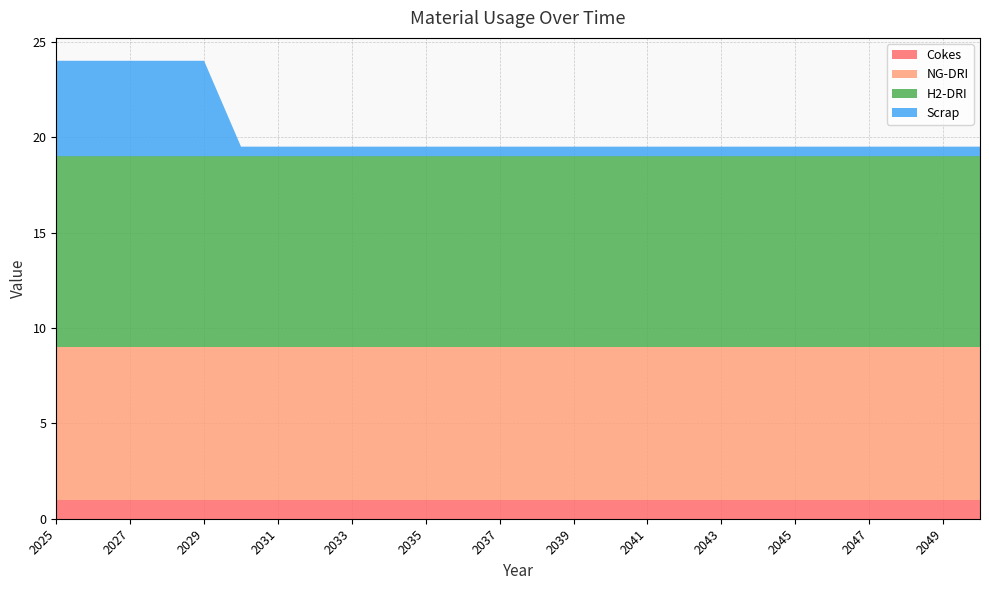

Reading left to right, list all the values displayed in this chart.

Cokes: 1.0	1.0	1.0	1.0	1.0	1.0	1.0	1.0	1.0	1.0	1.0	1.0	1.0	1.0	1.0	1.0	1.0	1.0	1.0	1.0	1.0	1.0	1.0	1.0	1.0	1.0
NG-DRI: 8.0	8.0	8.0	8.0	8.0	8.0	8.0	8.0	8.0	8.0	8.0	8.0	8.0	8.0	8.0	8.0	8.0	8.0	8.0	8.0	8.0	8.0	8.0	8.0	8.0	8.0
H2-DRI: 10.0	10.0	10.0	10.0	10.0	10.0	10.0	10.0	10.0	10.0	10.0	10.0	10.0	10.0	10.0	10.0	10.0	10.0	10.0	10.0	10.0	10.0	10.0	10.0	10.0	10.0
Scrap: 5.0	5.0	5.0	5.0	5.0	0.5	0.5	0.5	0.5	0.5	0.5	0.5	0.5	0.5	0.5	0.5	0.5	0.5	0.5	0.5	0.5	0.5	0.5	0.5	0.5	0.5